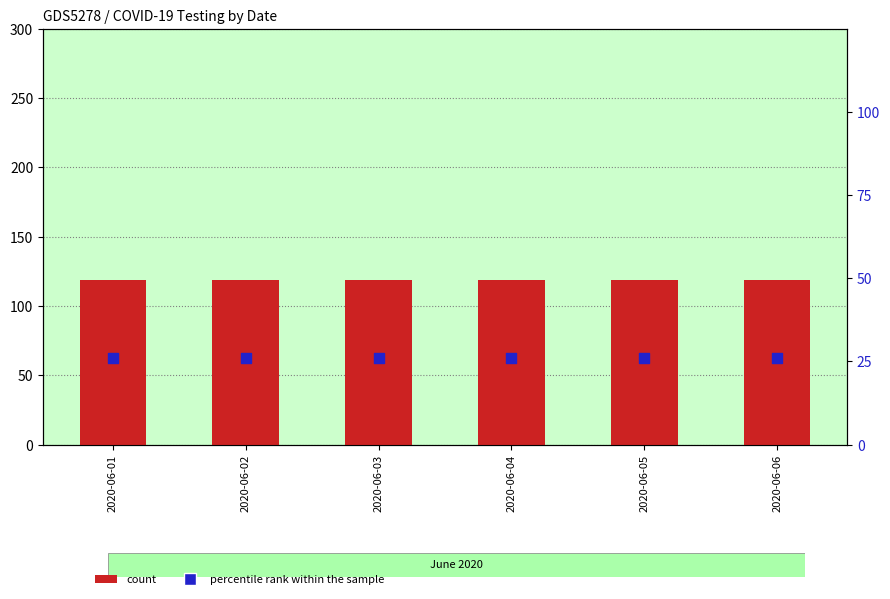

Which series contains the highest Y value?

count